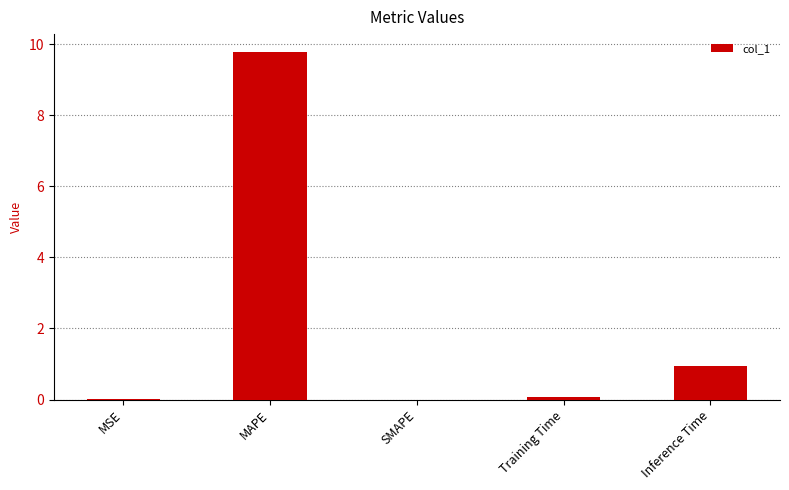

What is the sum of the values at MAPE and Inference Time?

10.7